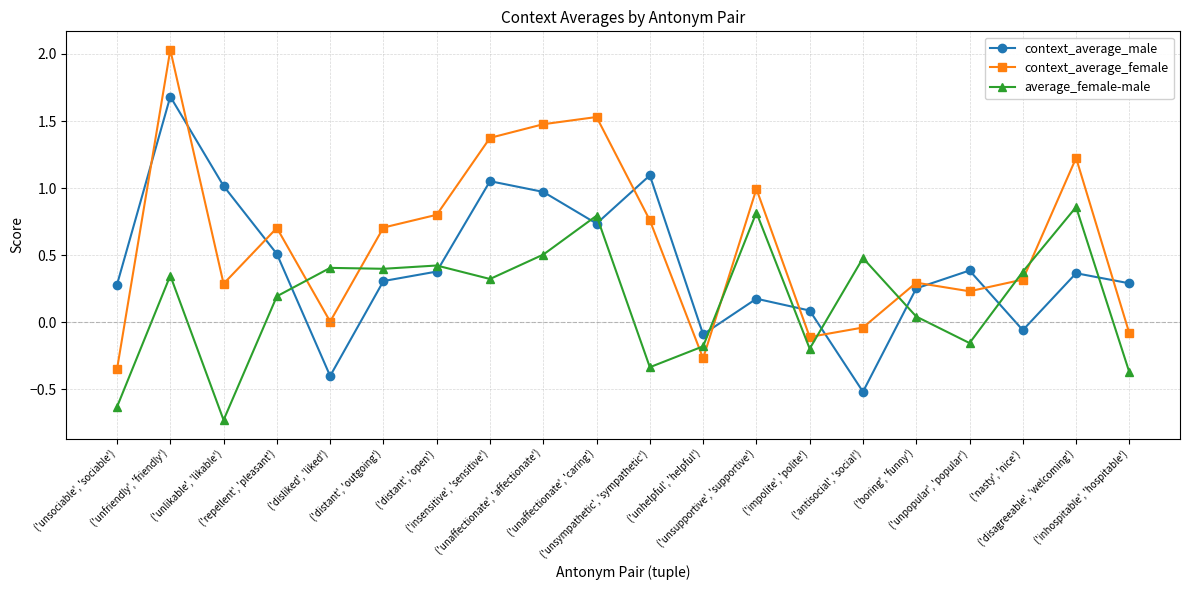

What is the value of the average_female-male point at the 9th from the left?

0.5